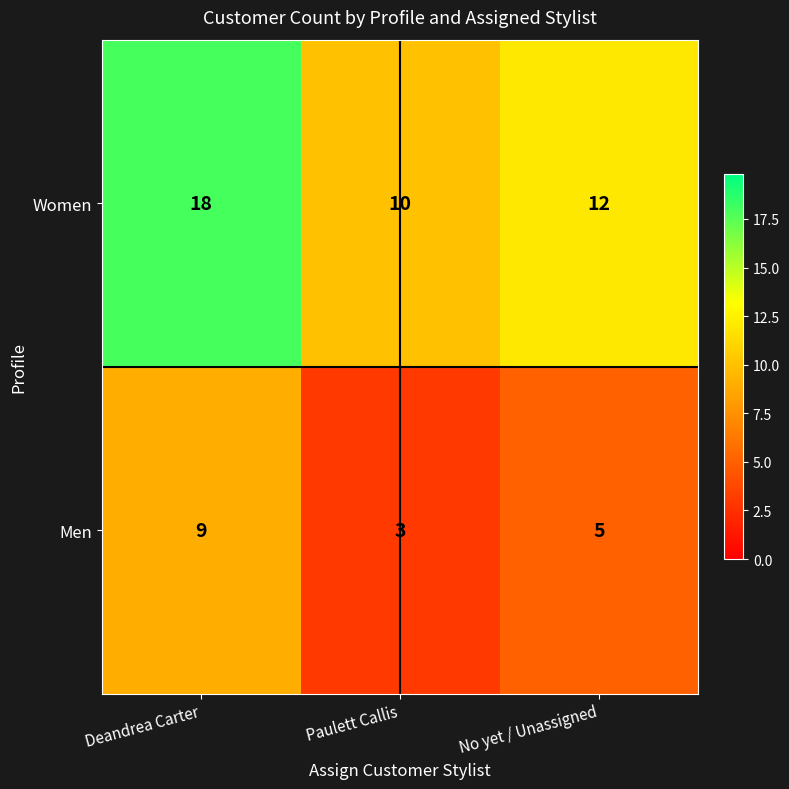

Which series changed the most between Deandrea Carter and Paulett Callis?

Women